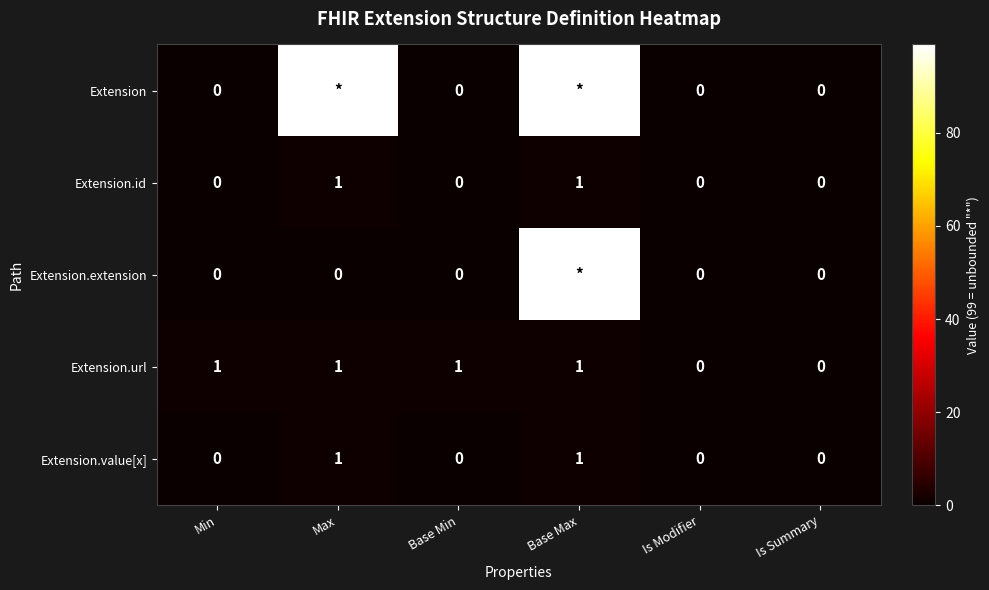

True or false: Extension.value[x] has a value of 0 at Base Min.

True